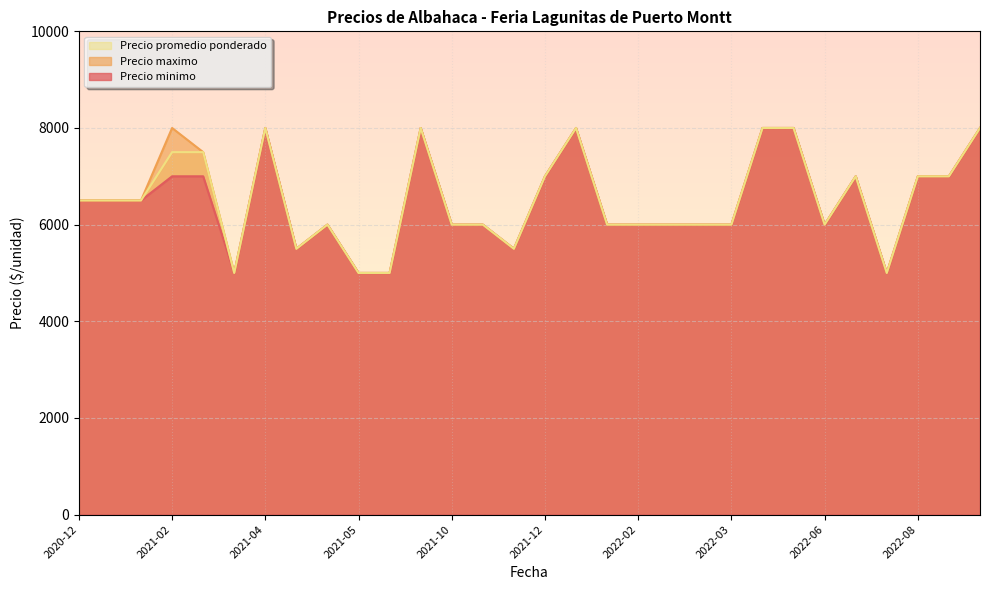

List the series in order of their overall mean, lowest first.

Precio minimo, Precio promedio ponderado, Precio maximo